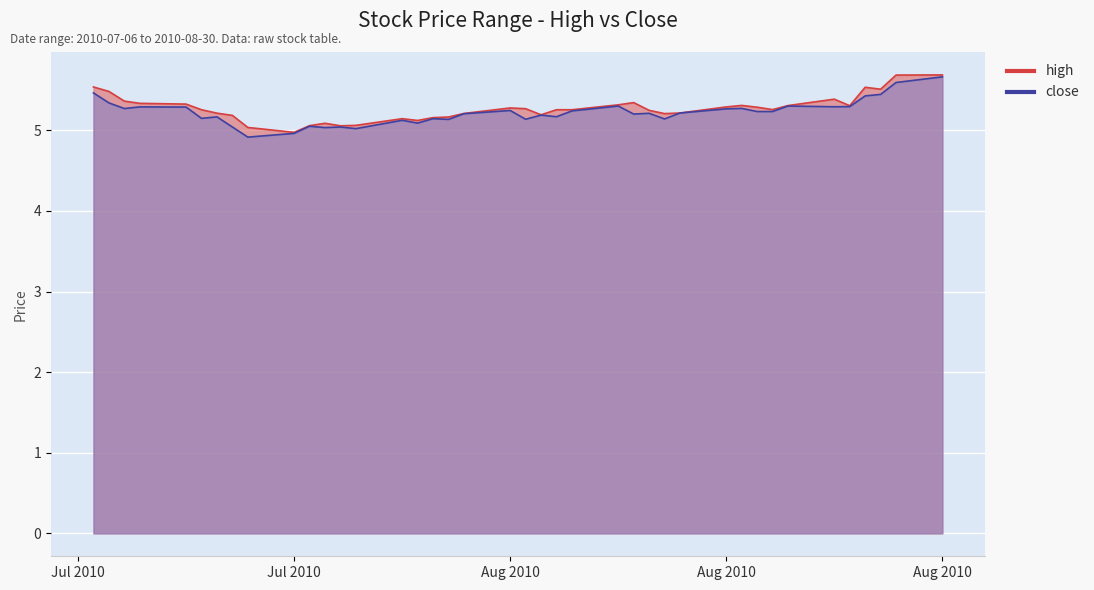

What is the minimum value shown in the chart?

4.9